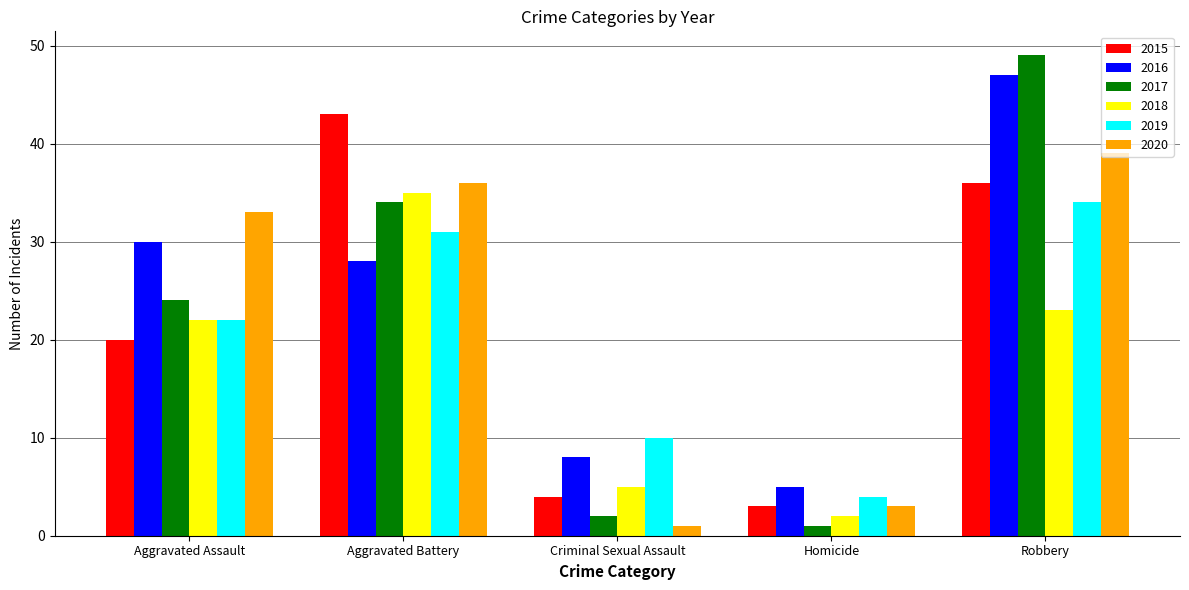

Reading right to left, list all the values displayed in this chart.

2015: Robbery=36	Homicide=3	Criminal Sexual Assault=4	Aggravated Battery=43	Aggravated Assault=20
2016: Robbery=47	Homicide=5	Criminal Sexual Assault=8	Aggravated Battery=28	Aggravated Assault=30
2017: Robbery=49	Homicide=1	Criminal Sexual Assault=2	Aggravated Battery=34	Aggravated Assault=24
2018: Robbery=23	Homicide=2	Criminal Sexual Assault=5	Aggravated Battery=35	Aggravated Assault=22
2019: Robbery=34	Homicide=4	Criminal Sexual Assault=10	Aggravated Battery=31	Aggravated Assault=22
2020: Robbery=39	Homicide=3	Criminal Sexual Assault=1	Aggravated Battery=36	Aggravated Assault=33